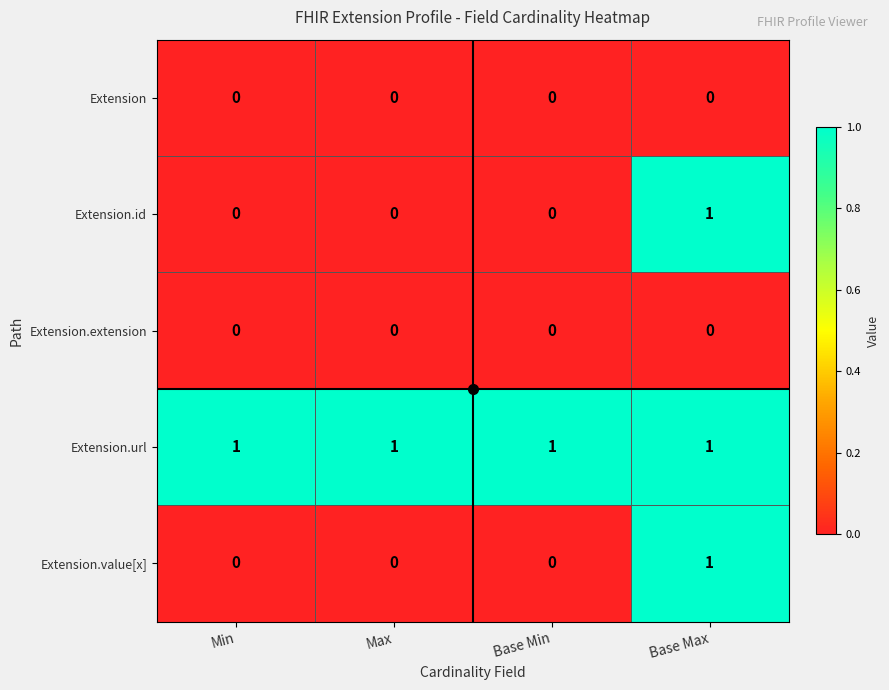

How many categories are shown in the chart?

4